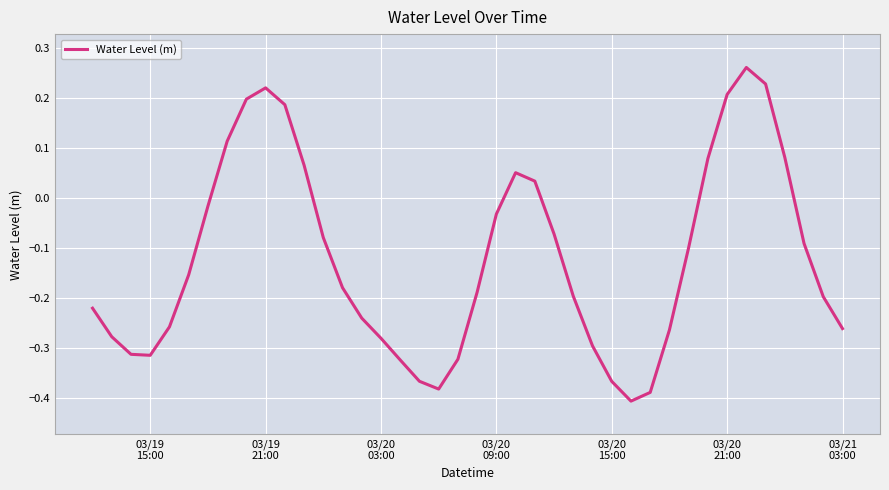

What is the difference between the maximum and minimum values?

0.7